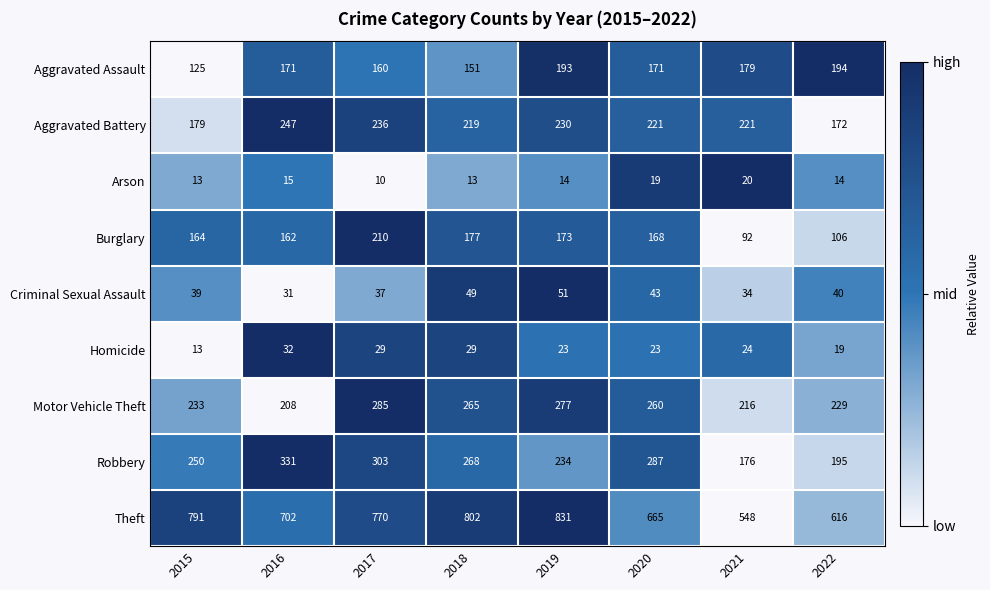

Which series has the widest spread of values?

Theft